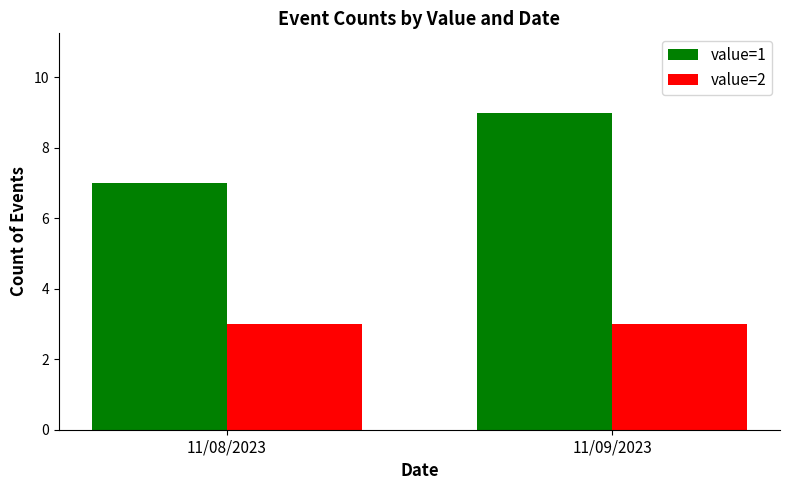

Read the value=1 value at 11/09/2023.

9